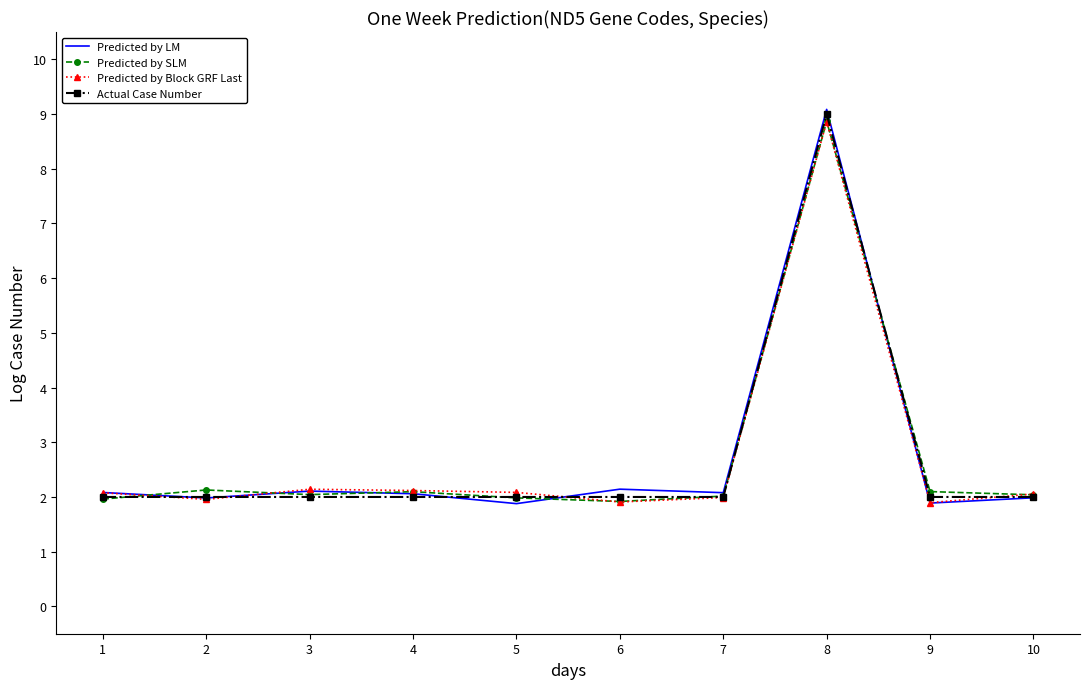

What is the difference between the highest and lowest values at 2?

0.2